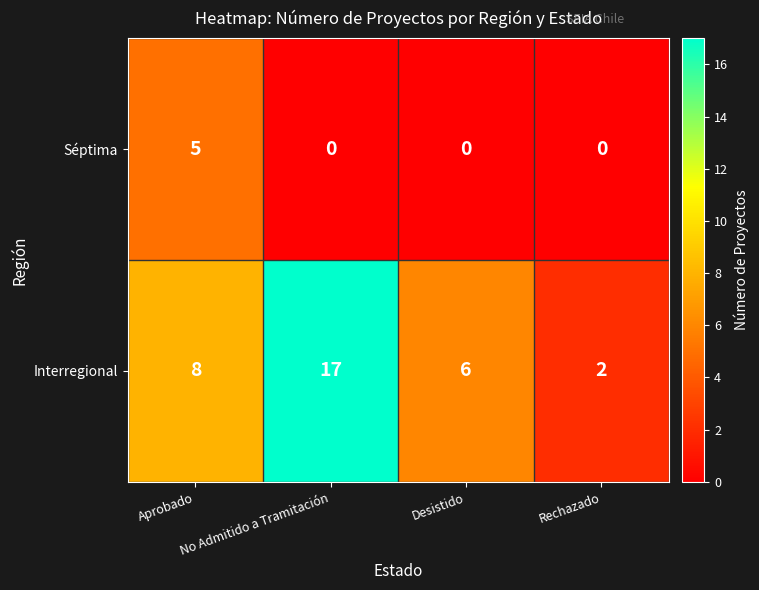

What is the sum of all Séptima values?

5